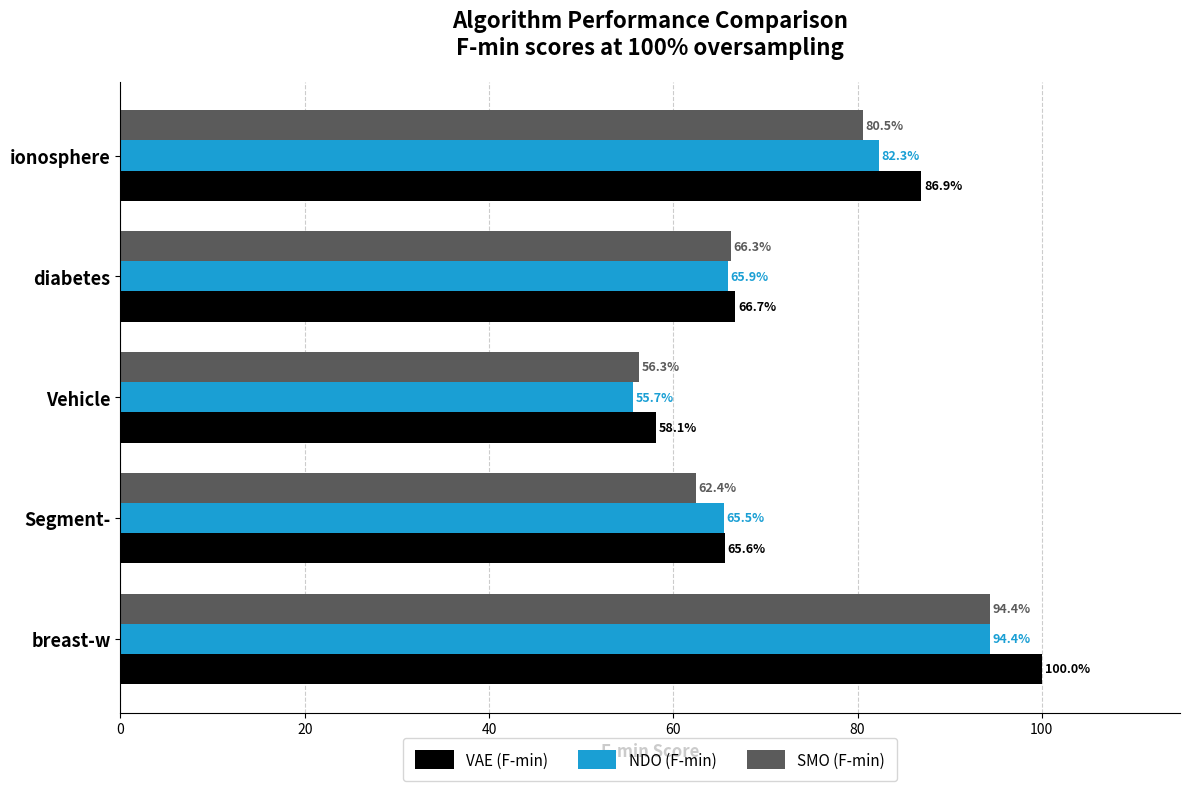

Which series has the largest total across all categories?

VAE (F-min)